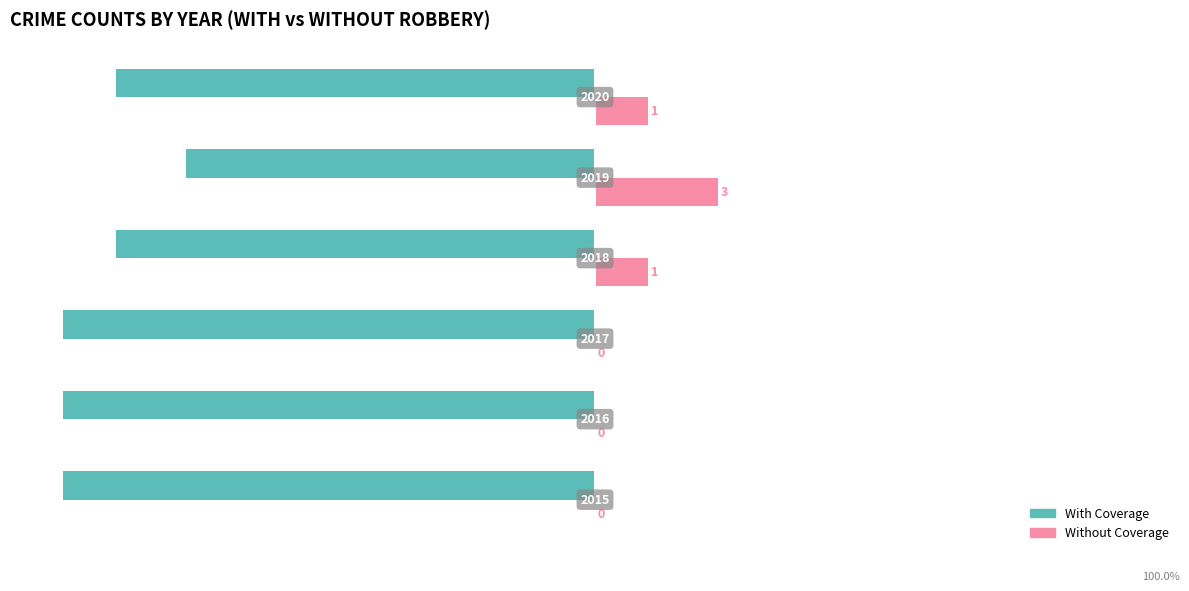

What are all the series names shown in the legend?

With Coverage, Without Coverage